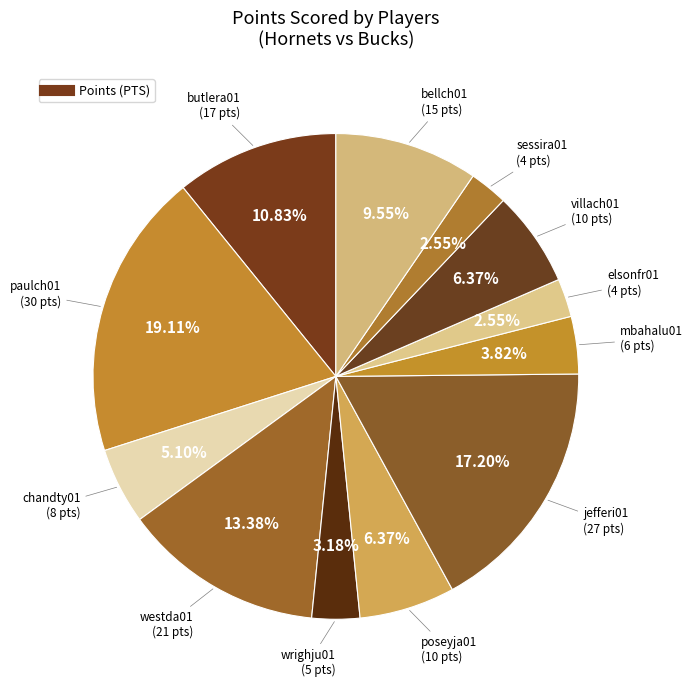

How many segments does this pie chart have?

12